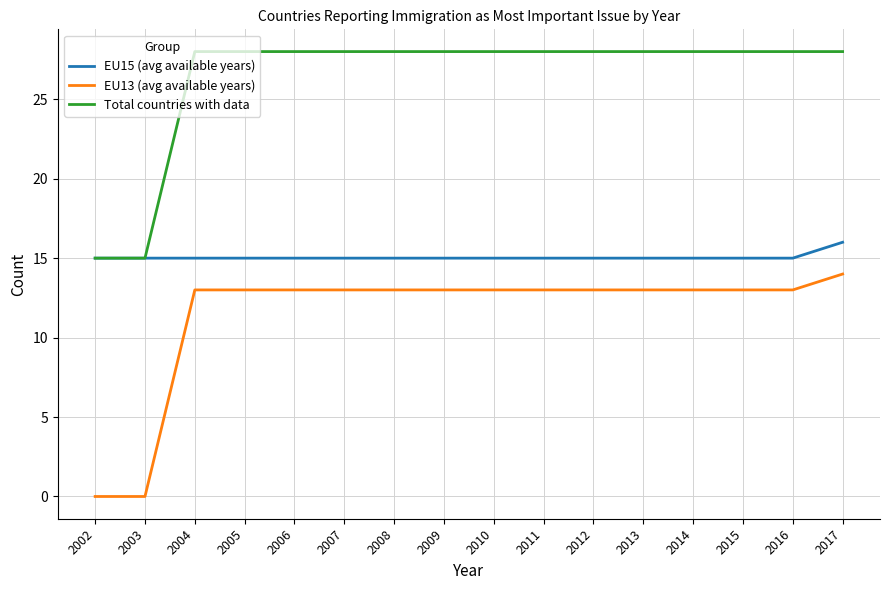

What are all the series names shown in the legend?

EU15 (avg available years), EU13 (avg available years), Total countries with data